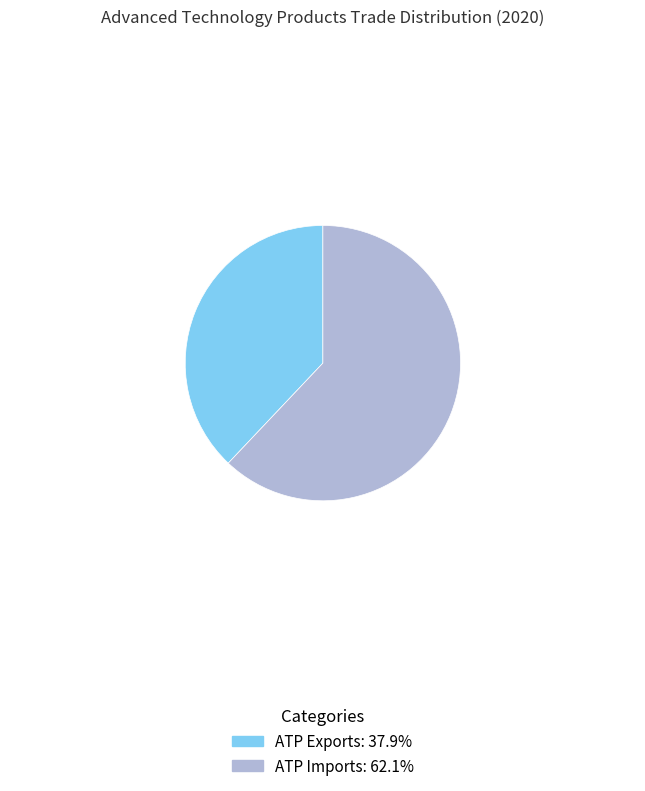

Is there a majority slice in this chart?

Yes